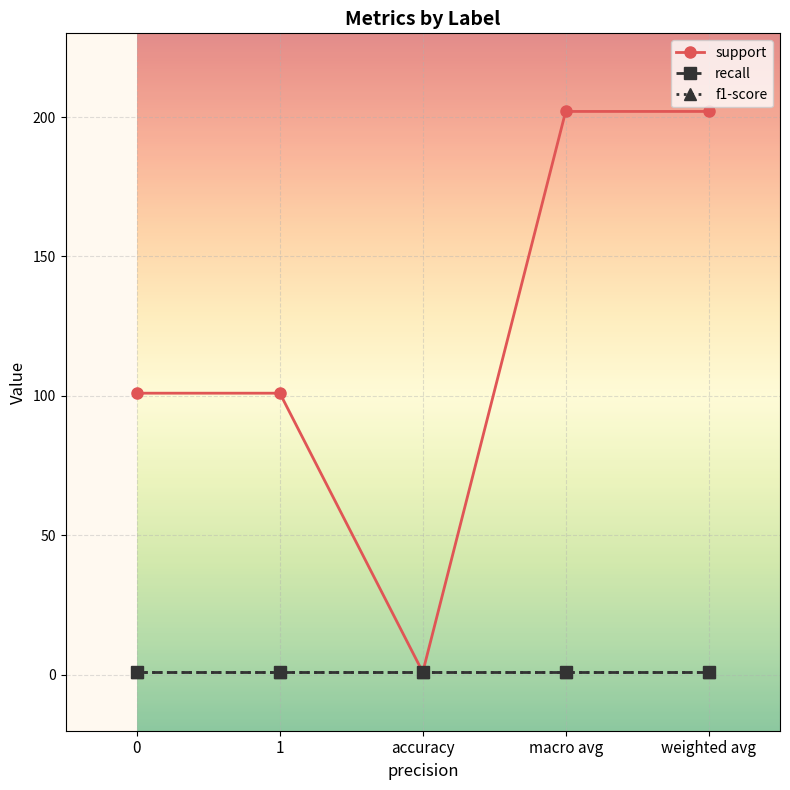

Reading left to right, transcribe all the data shown in this chart.

support: 101	101	1	202	202
recall: 1	1	1	1	1
f1-score: 1	1	1	1	1